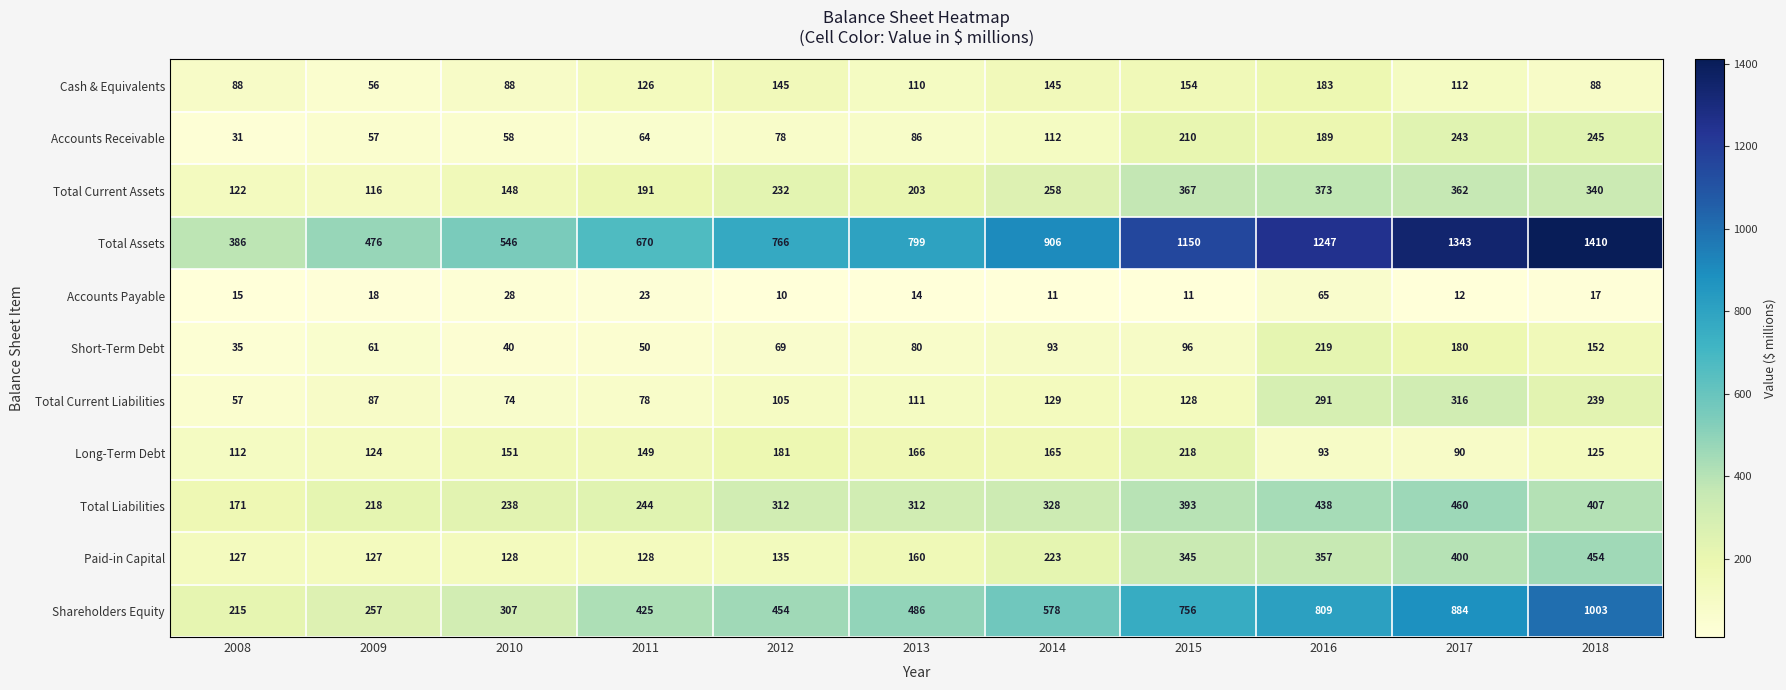

True or false: Long-Term Debt has a value of 26 at 2016.

False